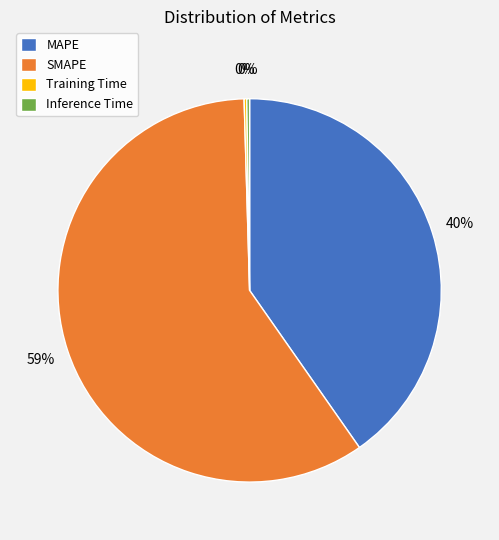

Between SMAPE and MAPE, which is larger?

SMAPE